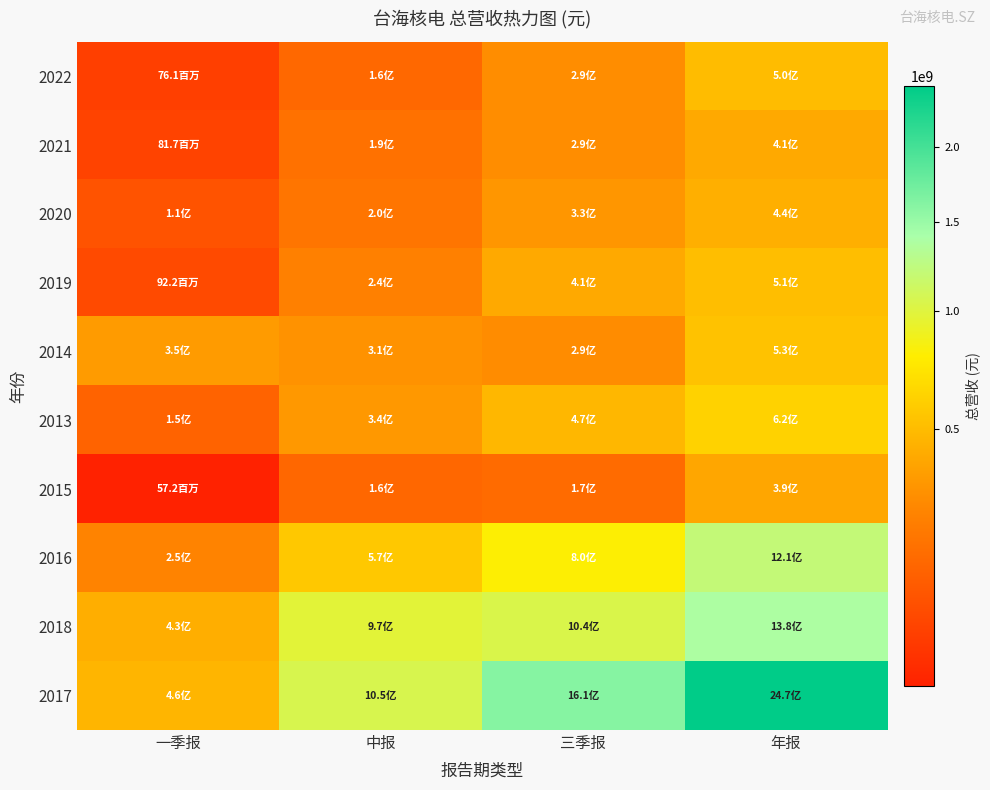

Reading right to left, extract all data points from this chart.

2022: 年报=499103304.9	三季报=293269078.1	中报=161033660.4	一季报=76075506.6
2021: 年报=408295820.6	三季报=293543605.5	中报=189191141.1	一季报=81745619.1
2020: 年报=440057718.1	三季报=328629589.7	中报=204663091.1	一季报=110366384.9
2019: 年报=509758441.6	三季报=410266612.3	中报=243787946.8	一季报=92236782.3
2014: 年报=532515922.8	三季报=292607366.8	中报=314775423.6	一季报=351544070.8
2013: 年报=616291416.5	三季报=474848140.8	中报=338333824.5	一季报=146896172.3
2015: 年报=393555225.0	三季报=170059420.6	中报=158822053.2	一季报=57216603.2
2016: 年报=1210071377.8	三季报=798485918.2	中报=565246161.3	一季报=254019889.2
2018: 年报=1379664128.9	三季报=1037500620.0	中报=972395341.4	一季报=431788667.2
2017: 年报=2469808306.6	三季报=1605571153.9	中报=1052031363.6	一季报=464631849.7